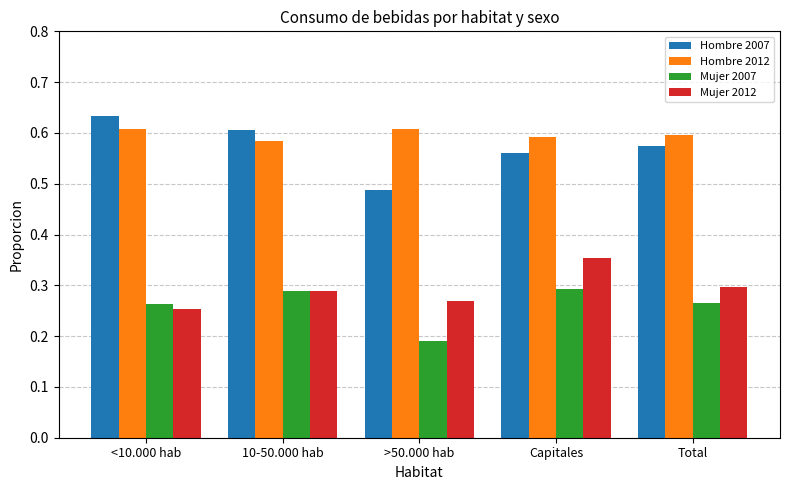

The Mujer 2012 series shows 0.4 at Total. True or false?

False